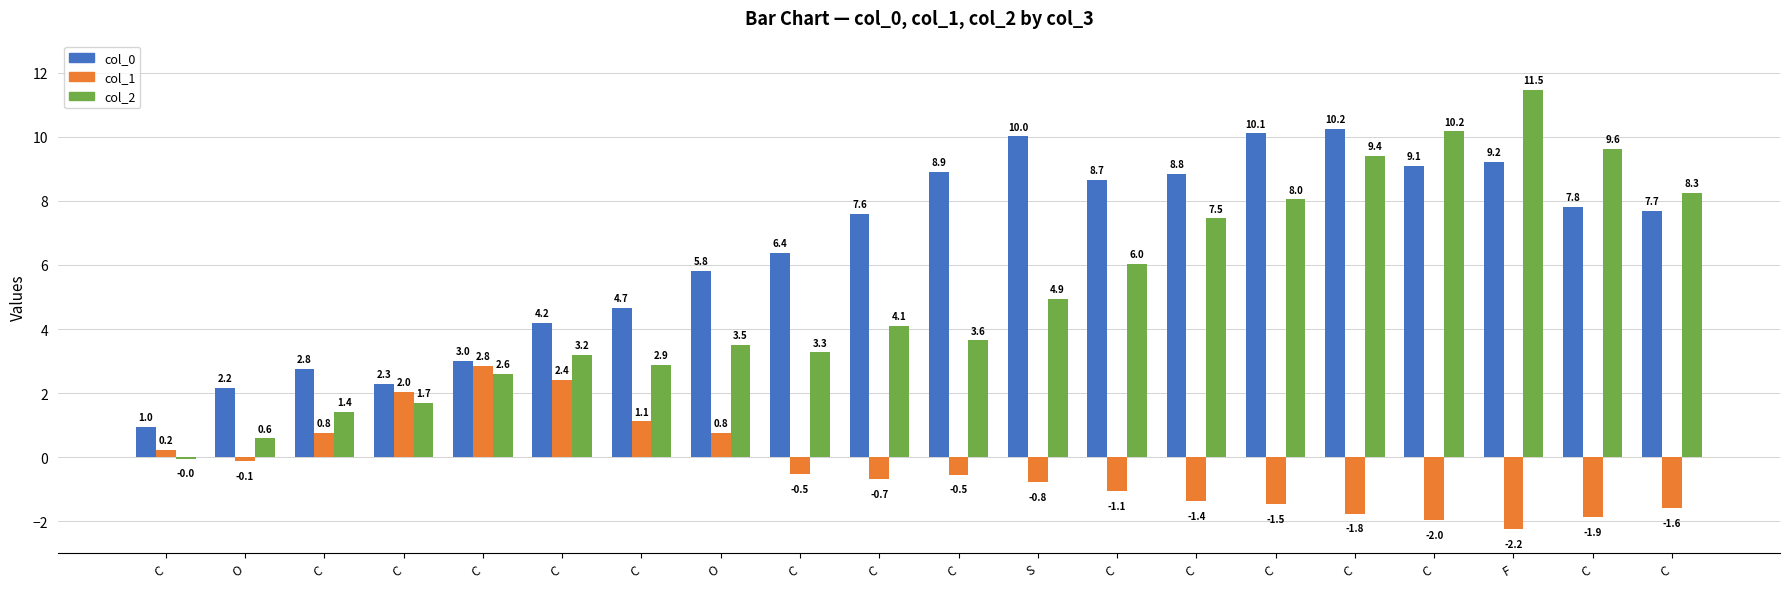

Count the number of data series in this chart.

3